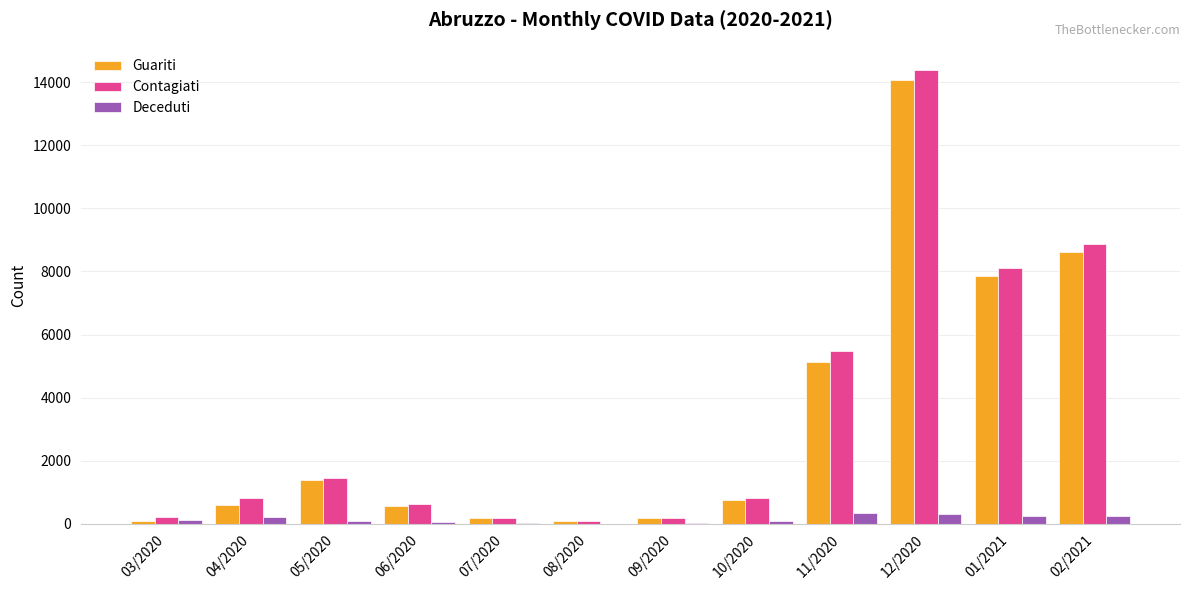

What is the difference between the Contagiati values at 07/2020 and 11/2020?

5302